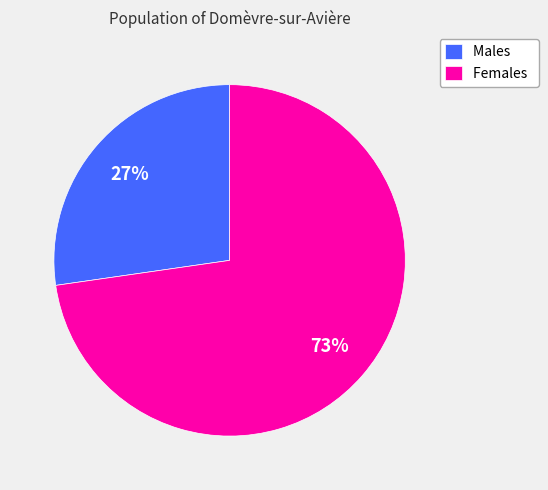

Approximately how many times larger is the value at Males compared to Females?

0.4